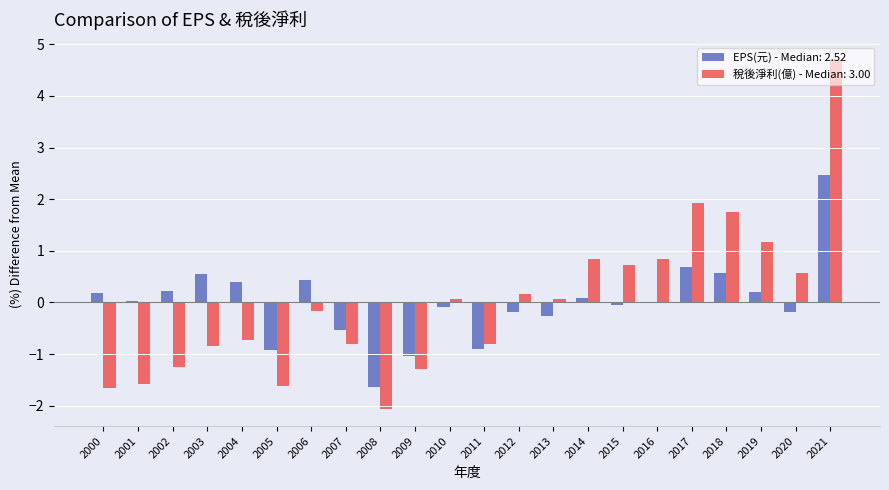

What value does the 稅後淨利(億) - Median: 3.00 series have at 2007?

-0.8